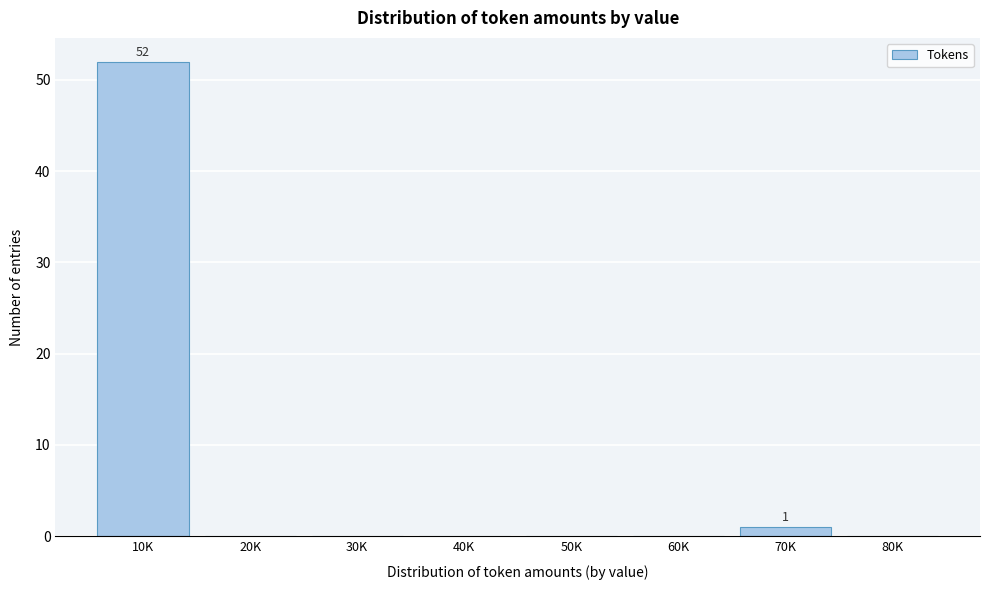

Reading left to right, list all the values displayed in this chart.

10K=52	20K=0	30K=0	40K=0	50K=0	60K=0	70K=1	80K=0